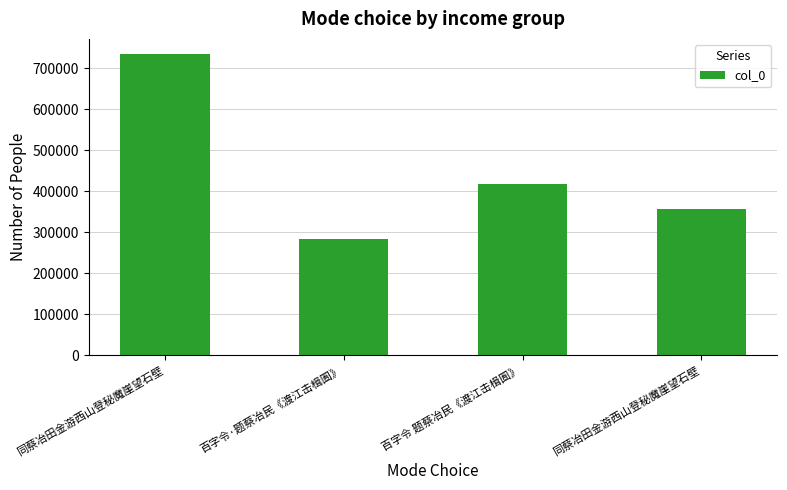

How many bars are there in total?

4